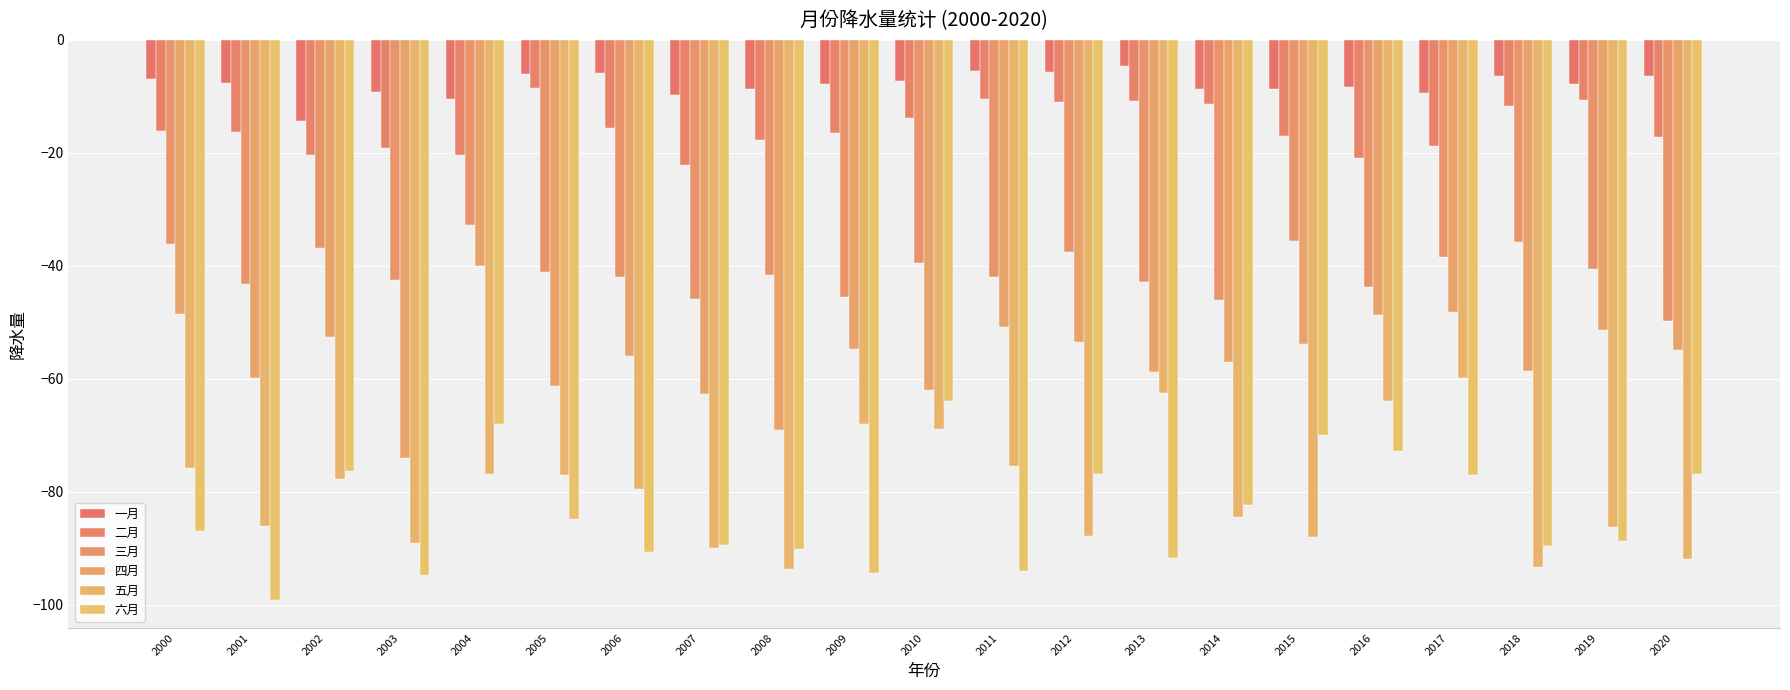

How many categories are shown in the chart?

21